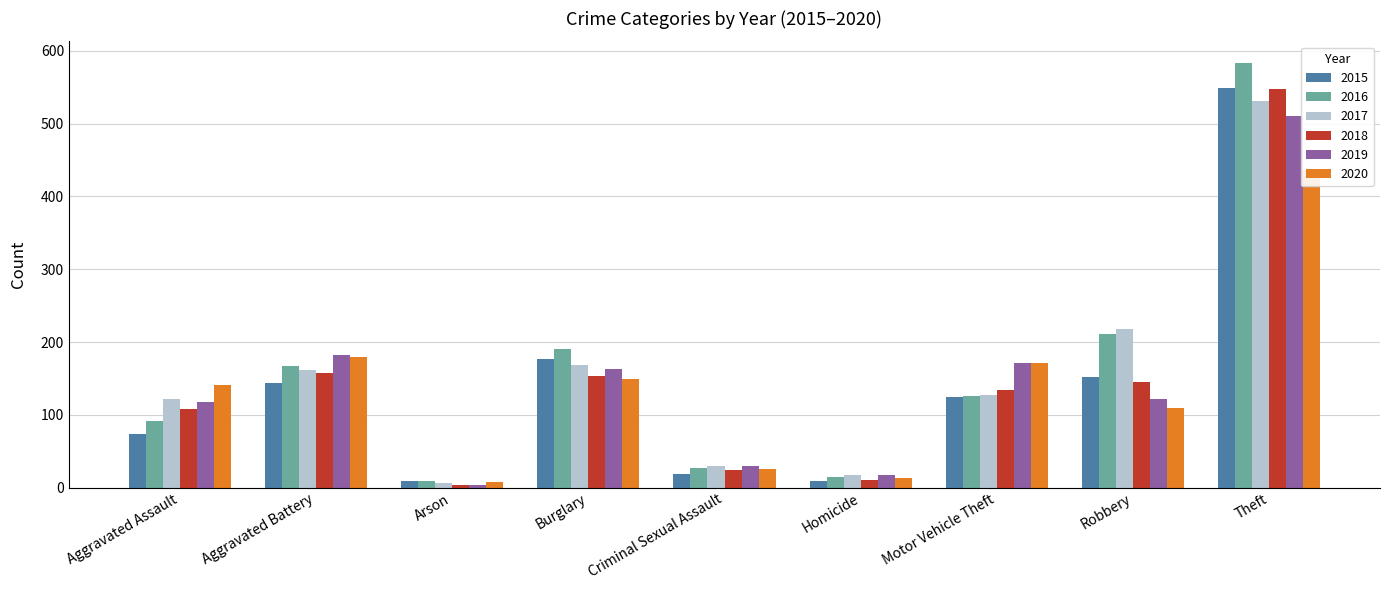

What is the difference between the second highest and second lowest values in the 2015 series?

168